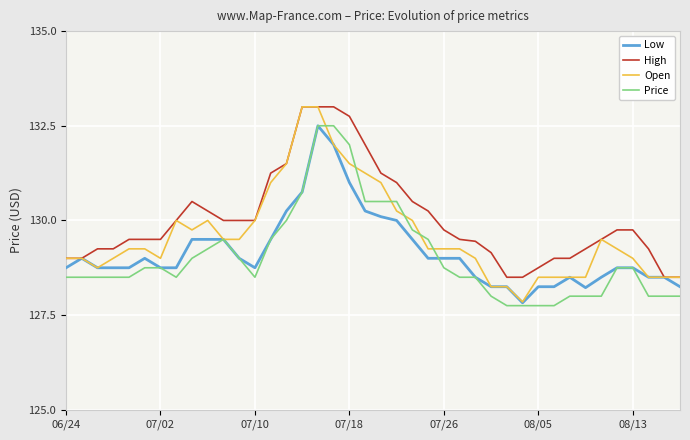

Which series has the widest spread of values?

Open